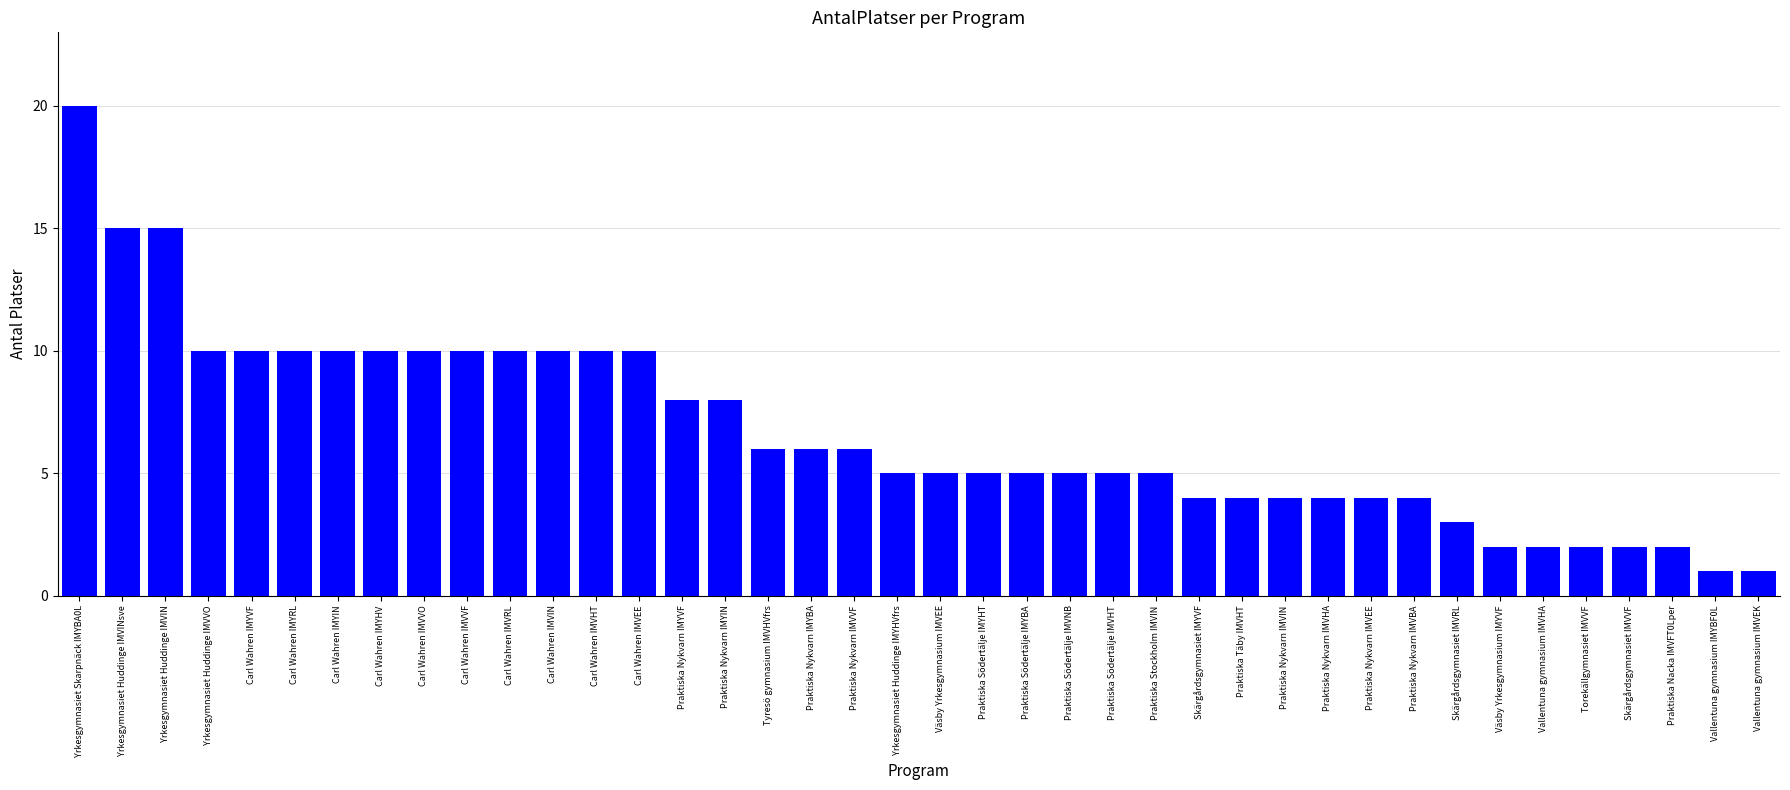

The chart shows a value of 10 at Carl Wahren IMVRL. True or false?

True